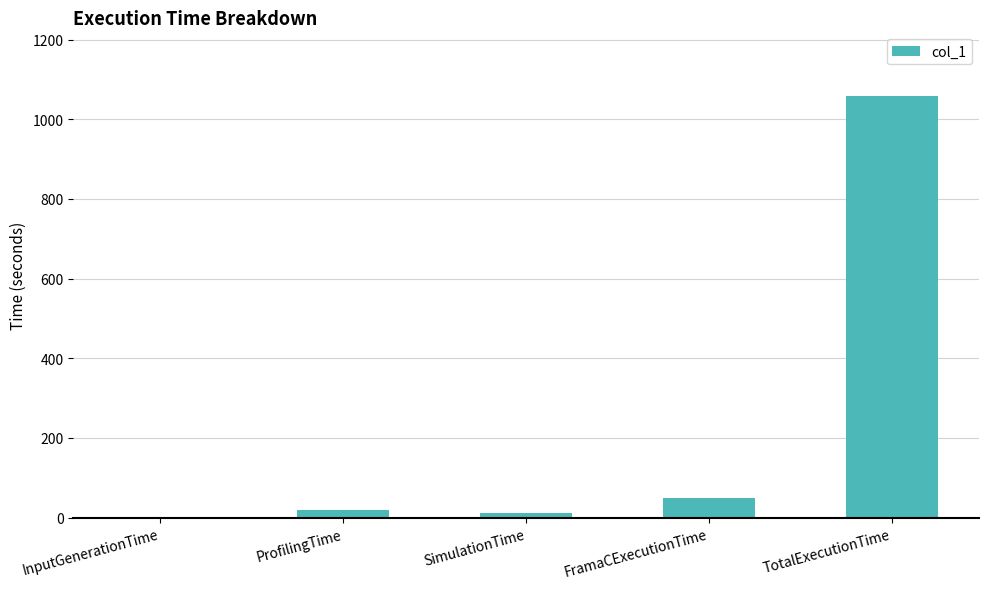

The value at TotalExecutionTime is 459.0. True or false?

False